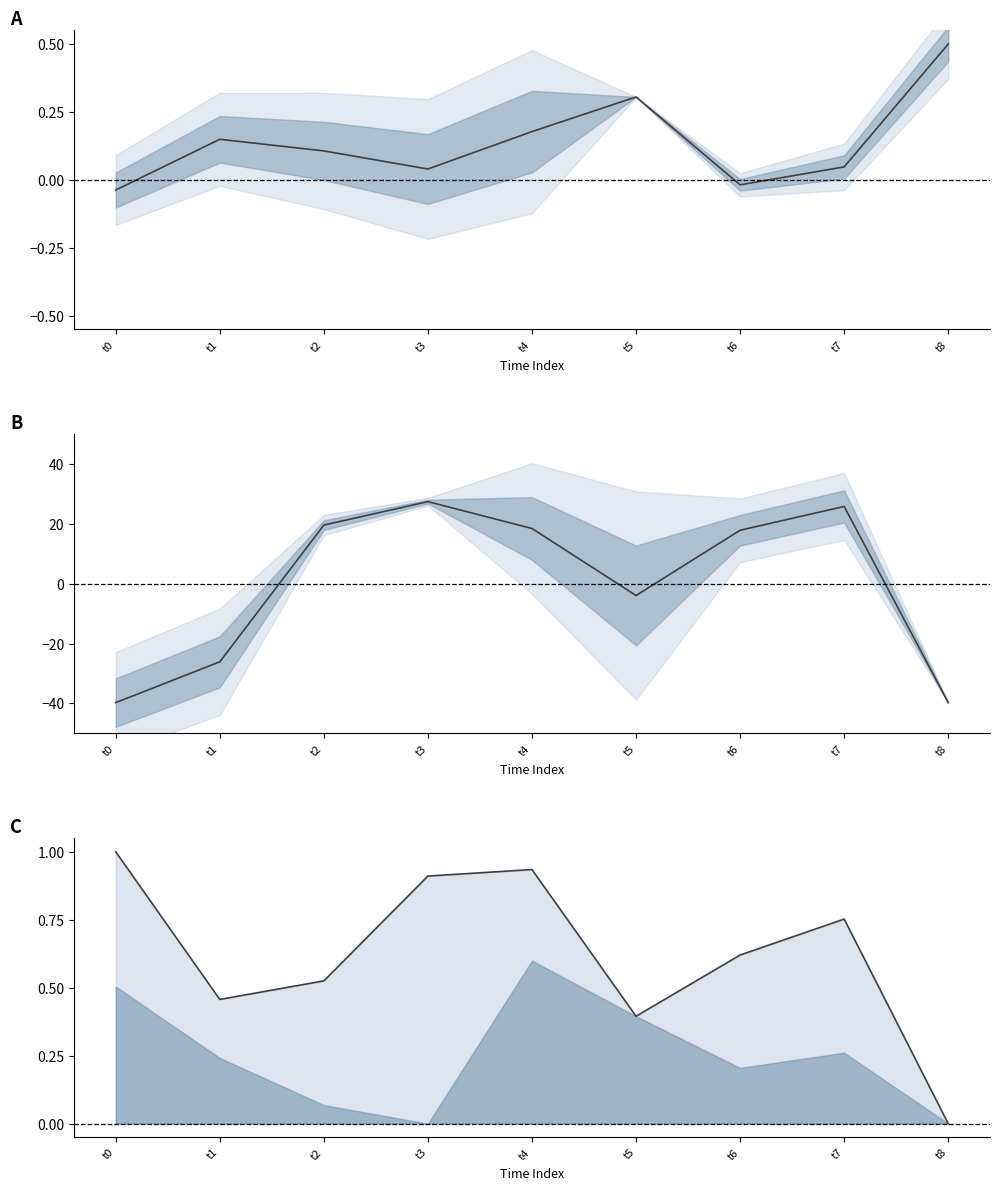

Where does the uv center series first go above 17?

t2